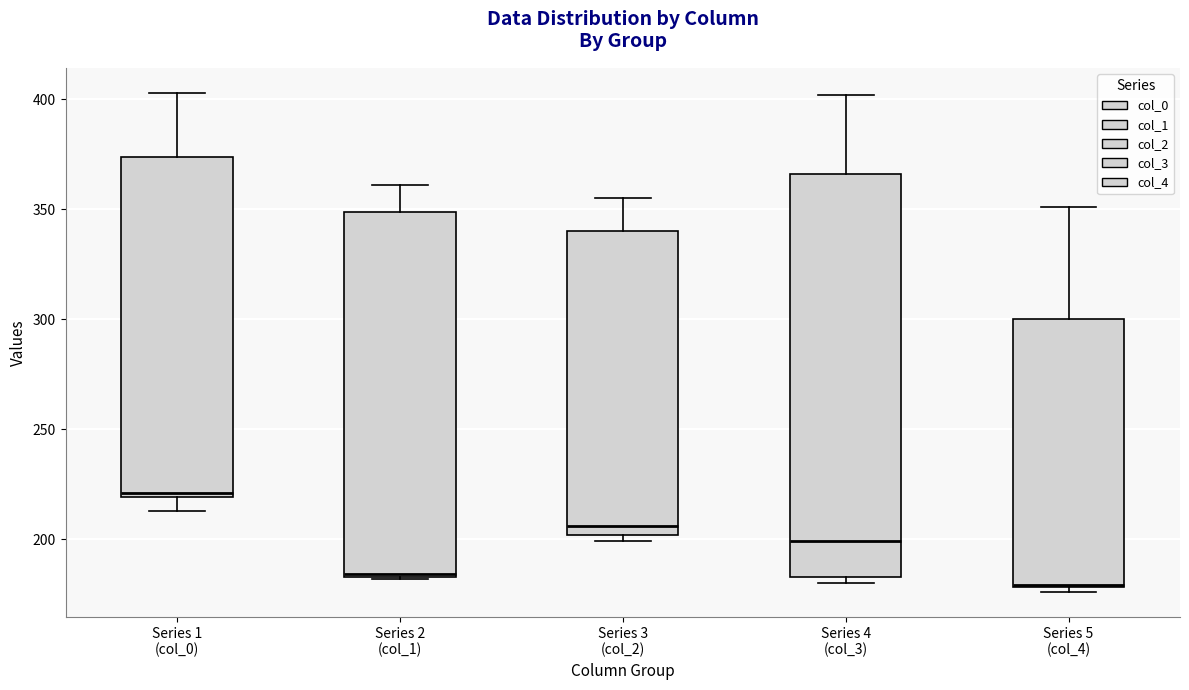

Which box is the tallest, from its lower edge to its upper edge?

Series 4 (col_3)